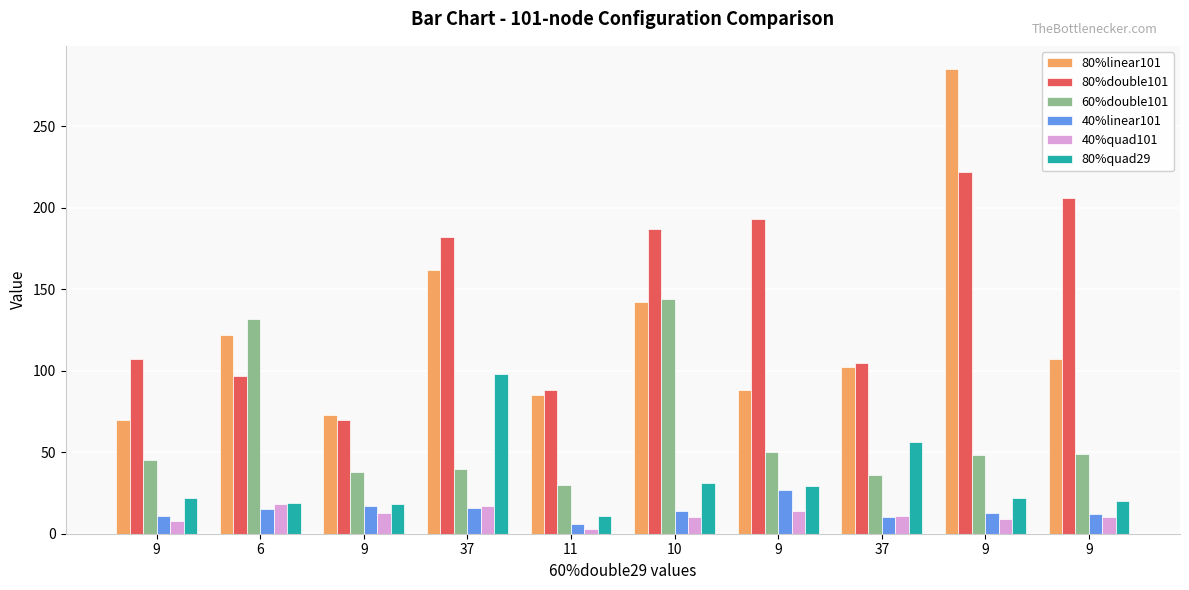

List the series in order of their peak value, highest first.

80%linear101, 80%double101, 60%double101, 80%quad29, 40%linear101, 40%quad101